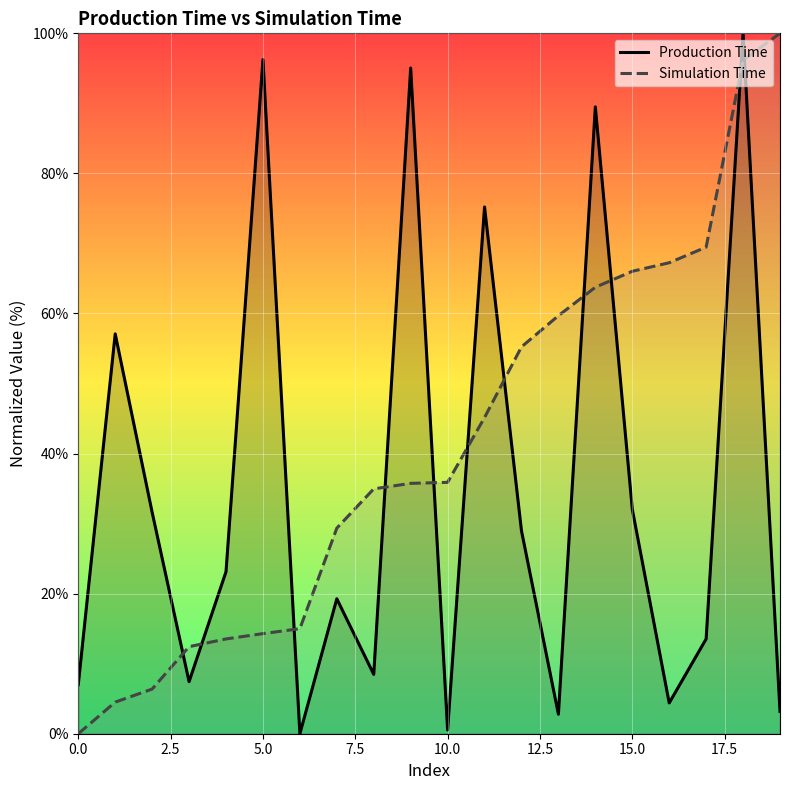

What is the difference between the Production Time values at 15 and 19?

28.9